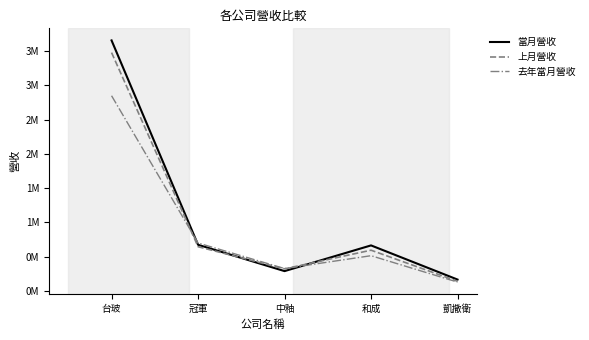

What are all the series names shown in the legend?

當月營收, 上月營收, 去年當月營收